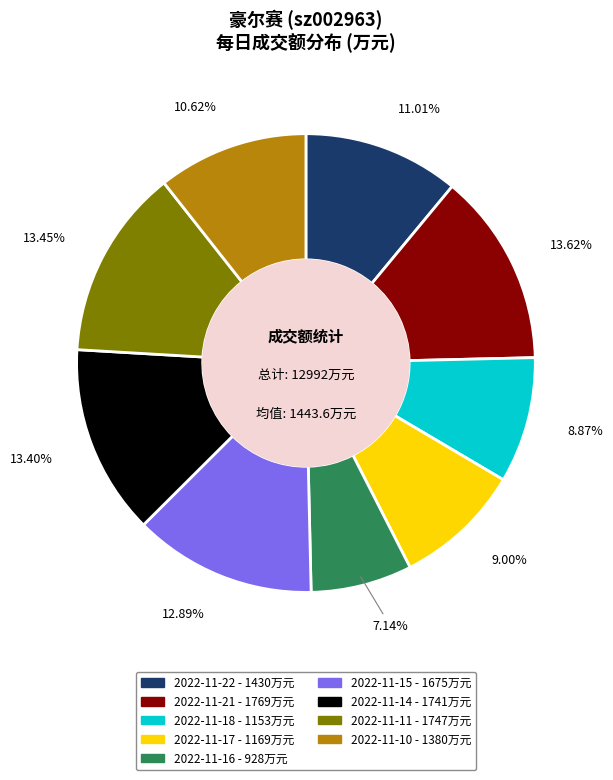

What portion of the pie excludes 2022-11-10?

89.4%